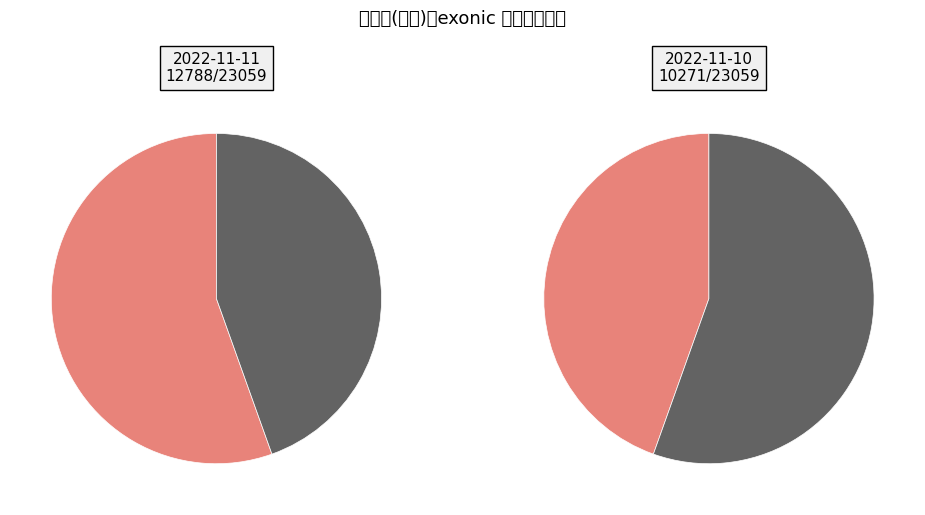

Do 2022-11-11 and 2022-11-10 together represent more than half of the pie?

Yes